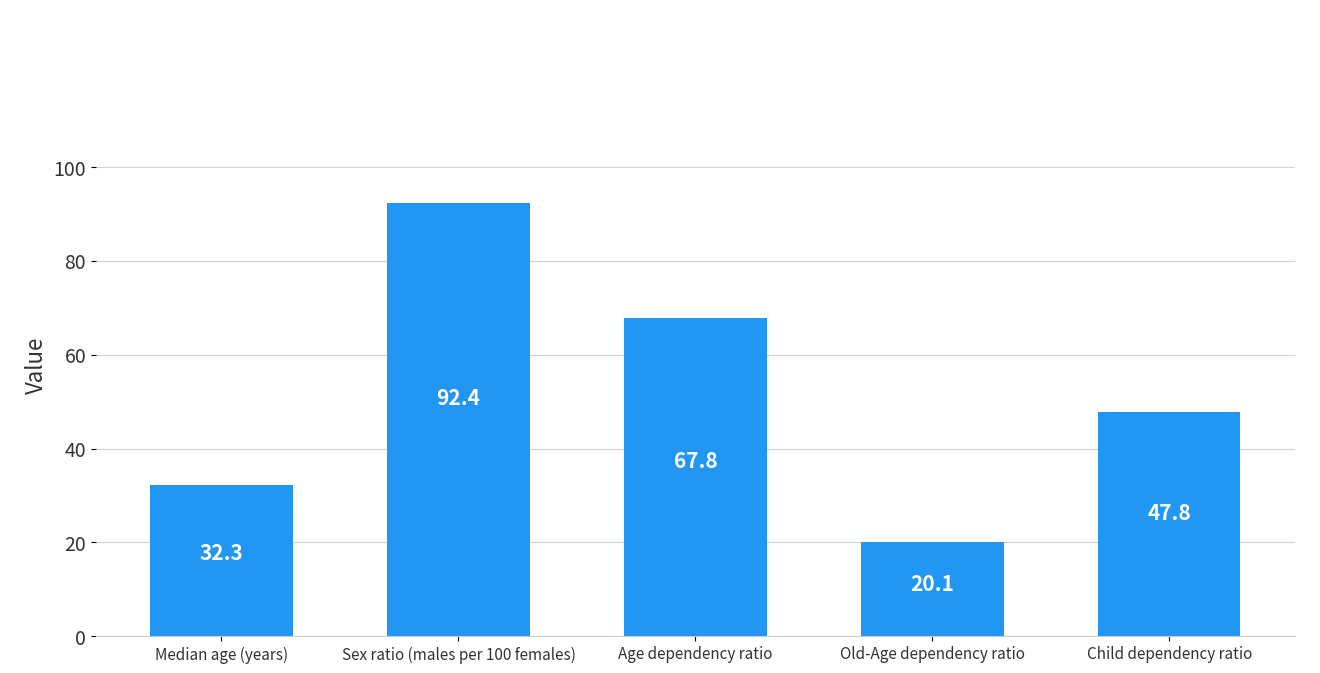

The chart shows a value of 20.1 at Old-Age dependency ratio. True or false?

True